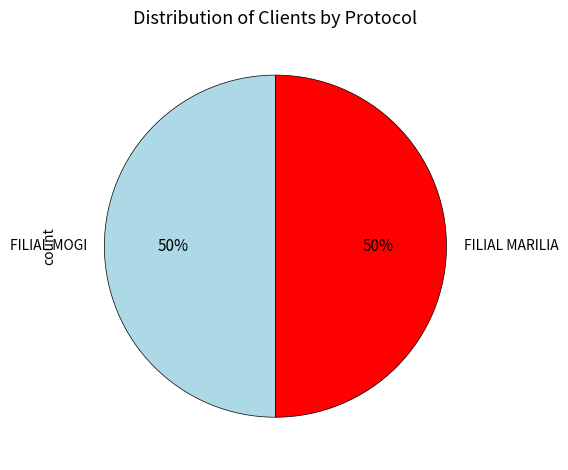

The FILIAL MARILIA slice represents 50% of the pie. True or false?

True